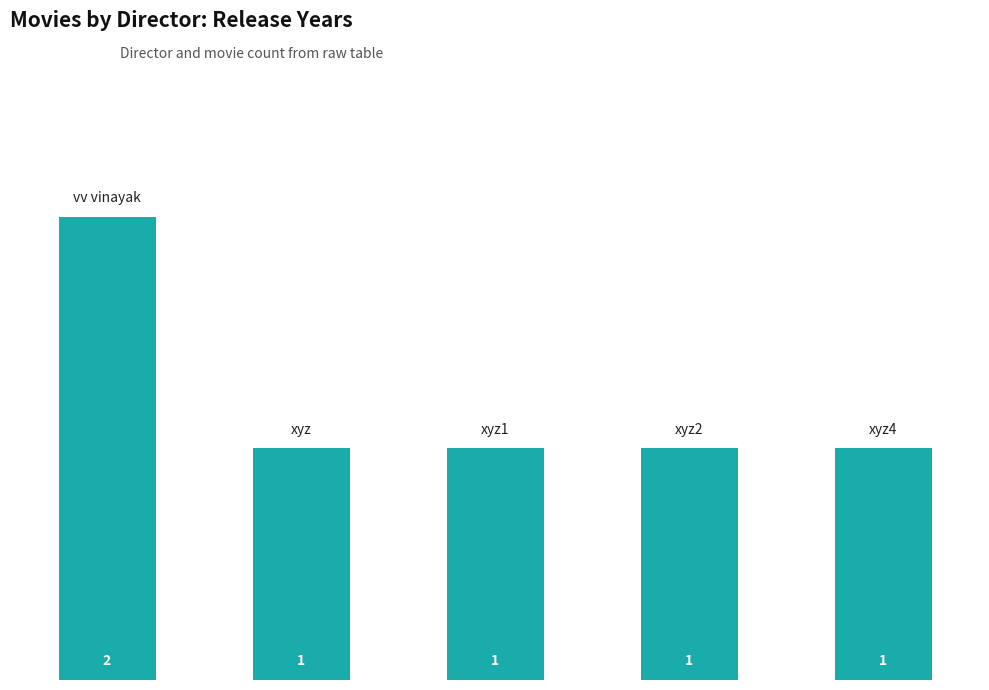

Does the chart contain any negative values?

No